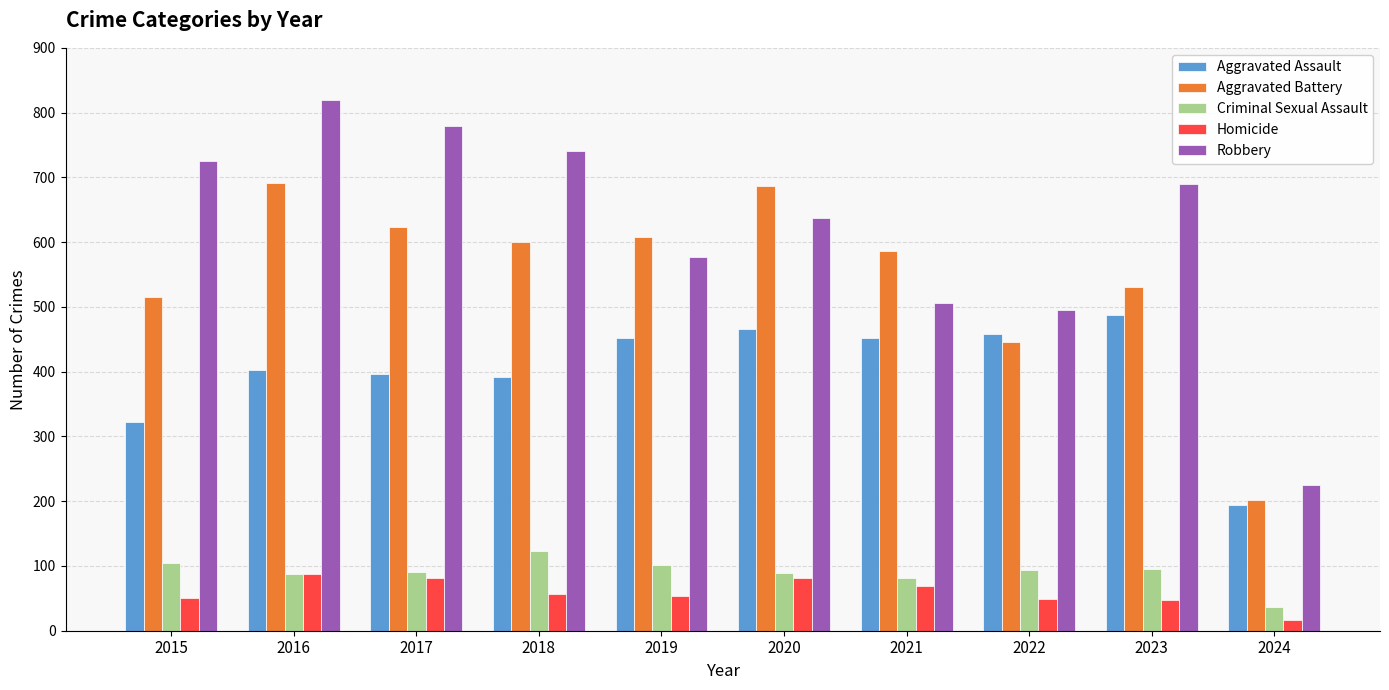

At which category is the sum across all series the highest?

2016